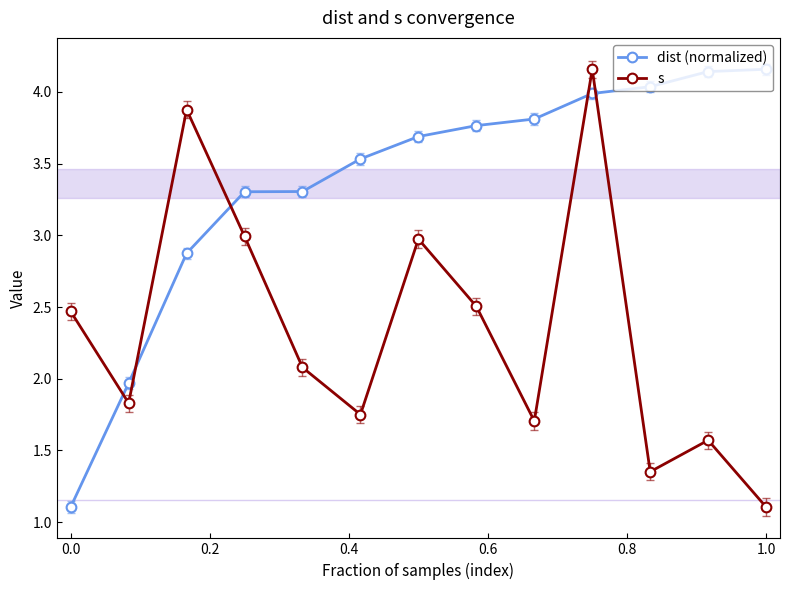

What is the sum of all dist (normalized) values?

43.7